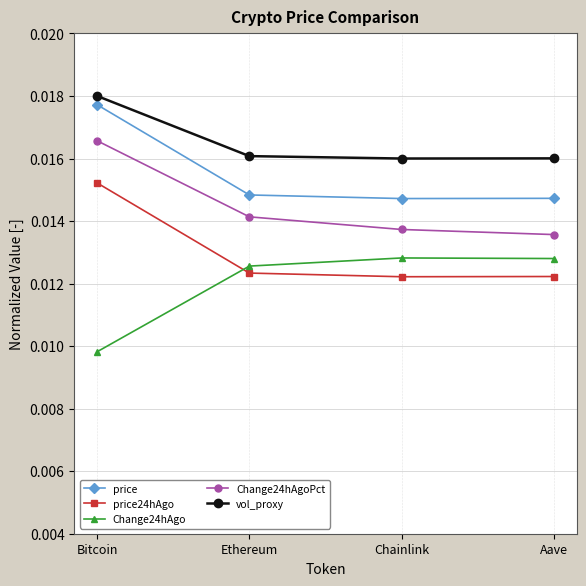

True or false: price and price24hAgo cross at least once.

False